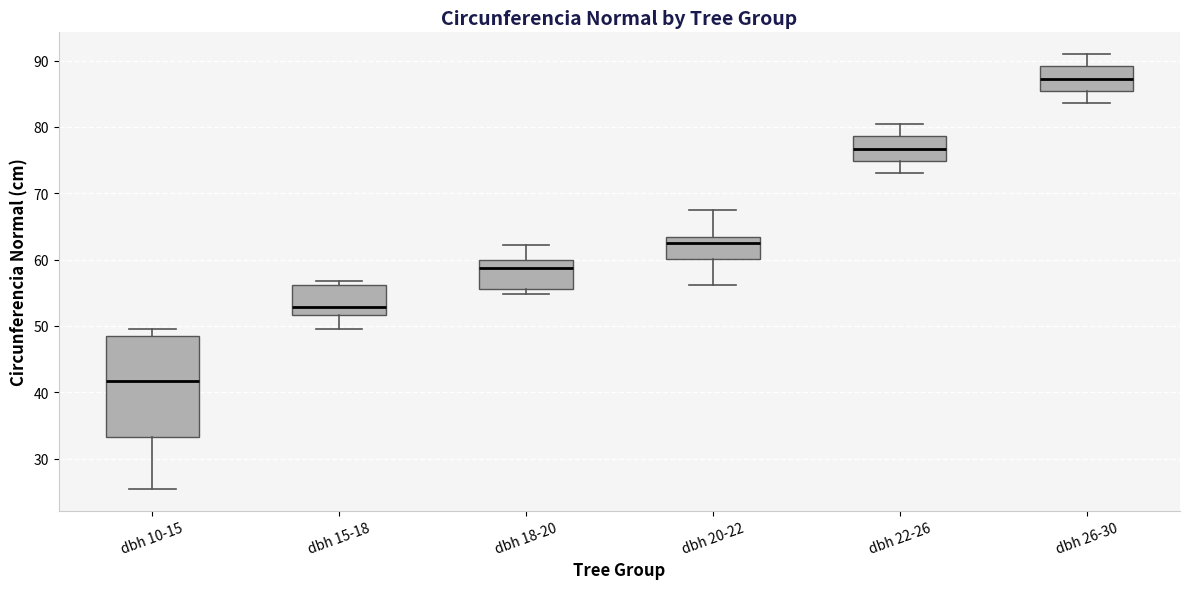

Comparing the boxes themselves (not the whiskers), which one is the tallest?

dbh 10-15